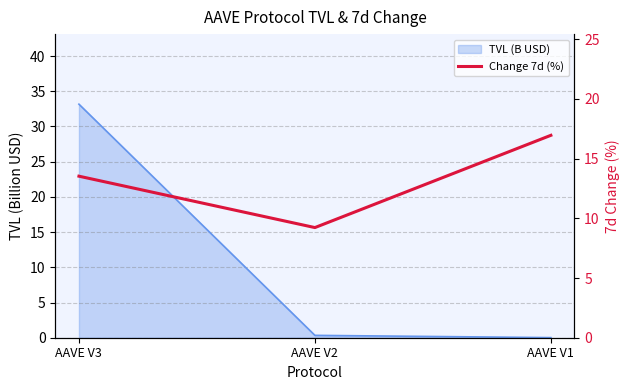

The value at AAVE V3 is 4.5. True or false?

False